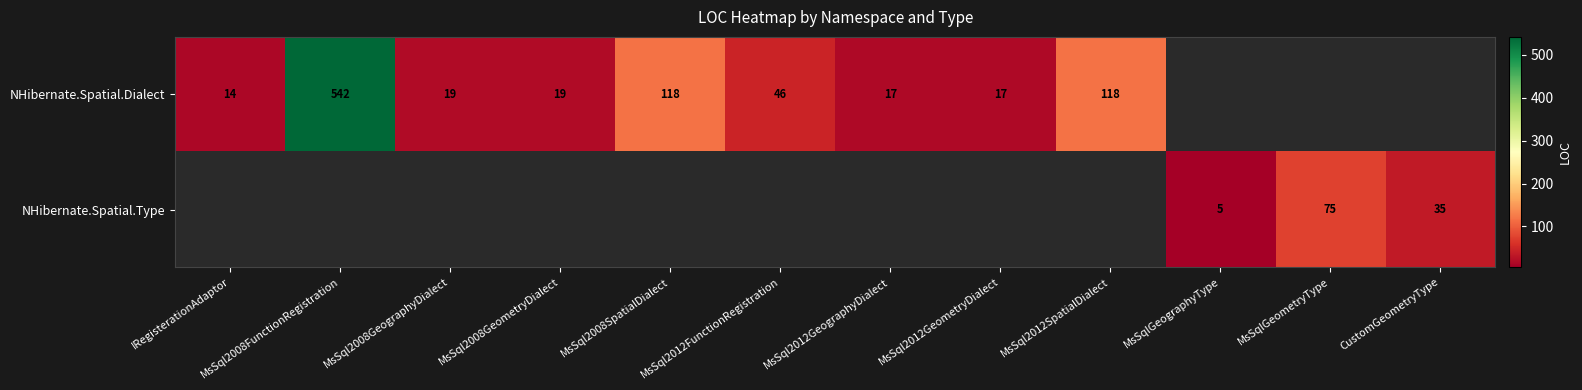

At how many categories does at least one series exceed 50?

4